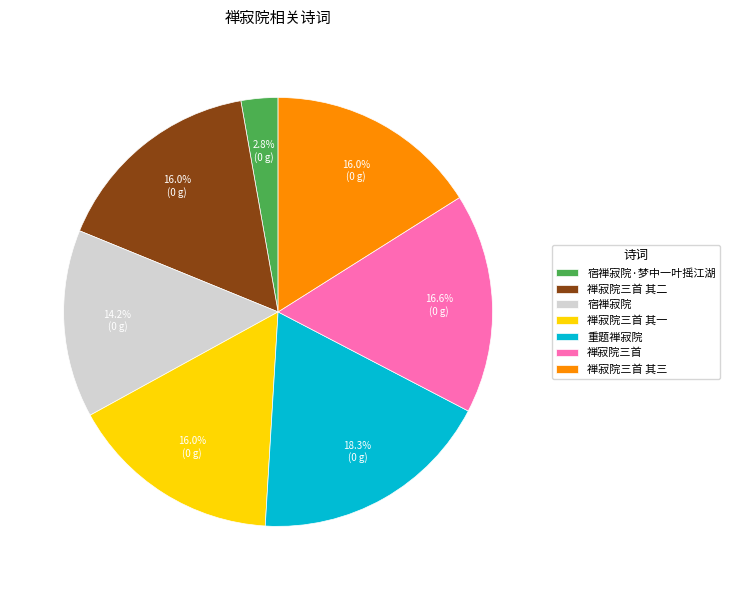

To the nearest percent, what portion does 禅寂院三首 其二 represent?

16%